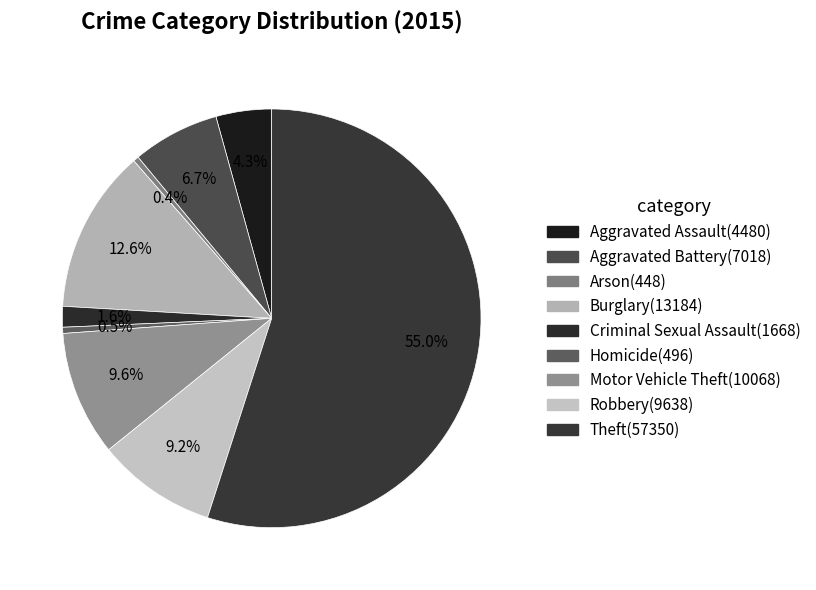

Combined, do Theft and Burglary account for over 50%?

Yes